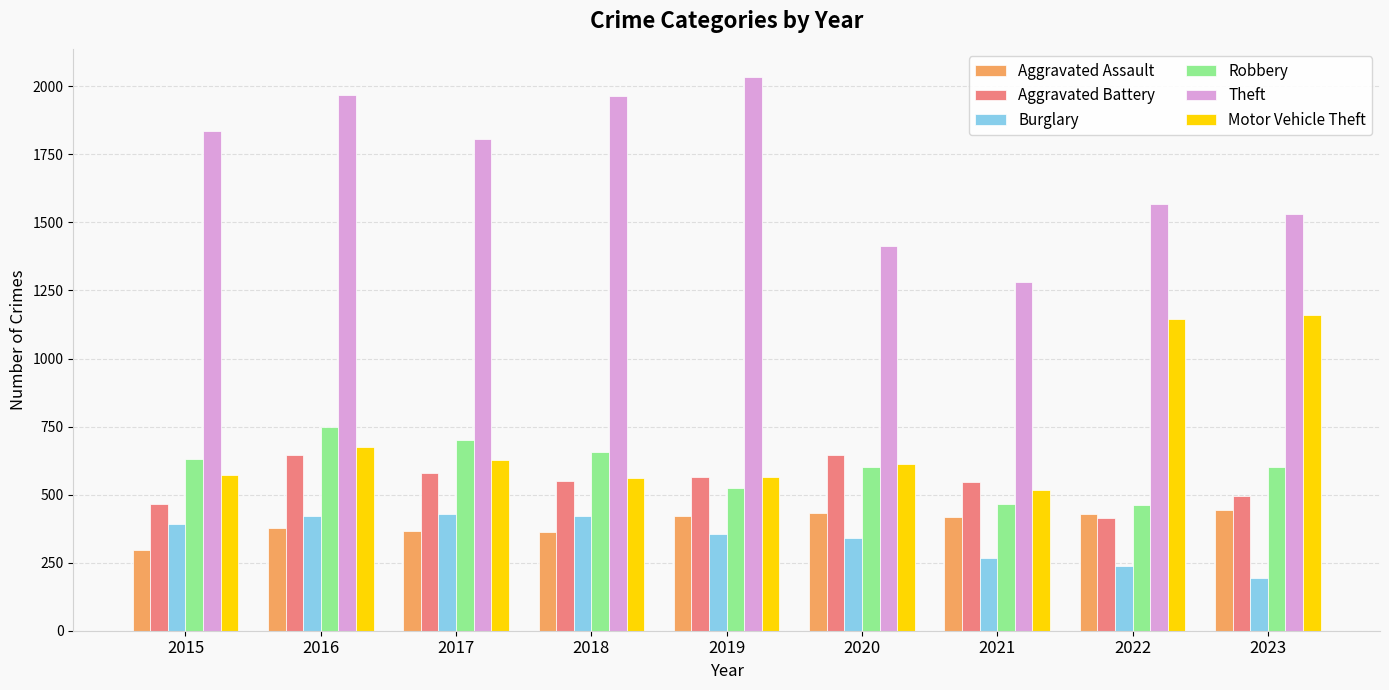

The value of Robbery at 2022 is 114. True or false?

False